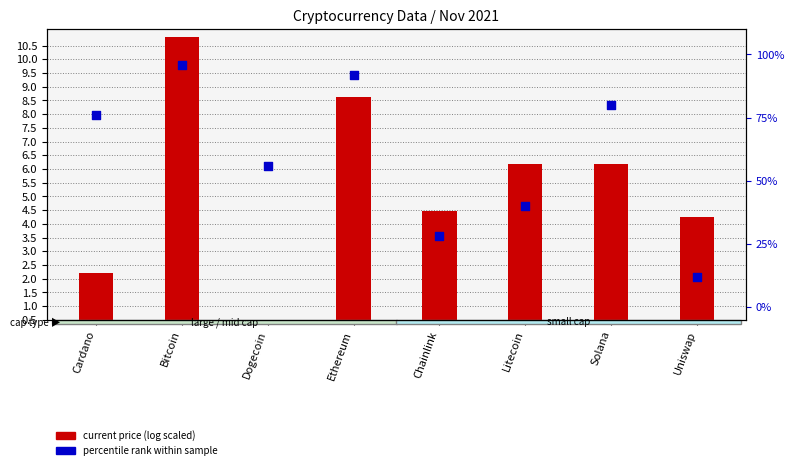

Which series has the largest total across all categories?

percentile rank within sample